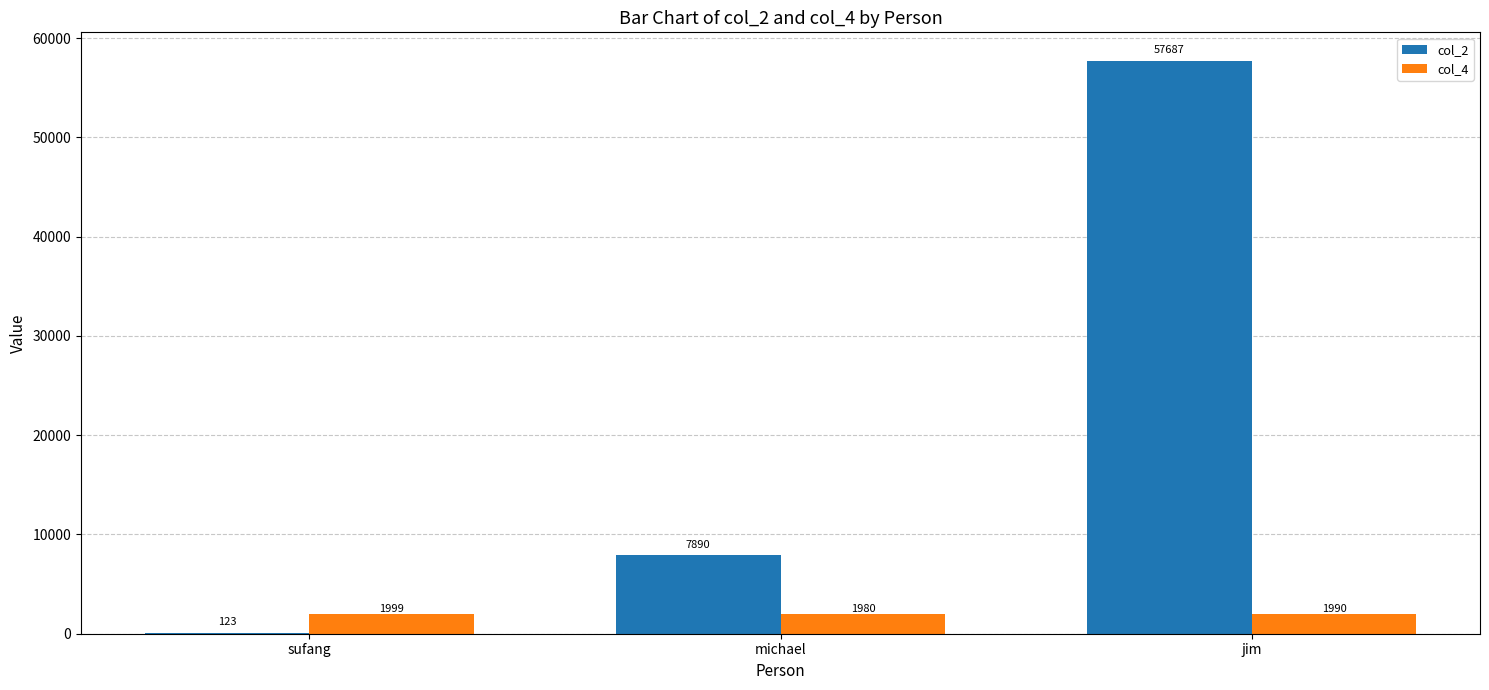

Reading left to right, extract all data points from this chart.

col_2: 123	7890	57687
col_4: 1999	1980	1990